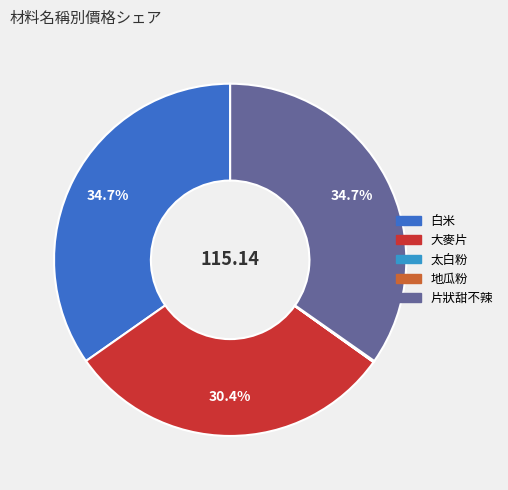

Is there any slice that represents more than half of the pie?

No